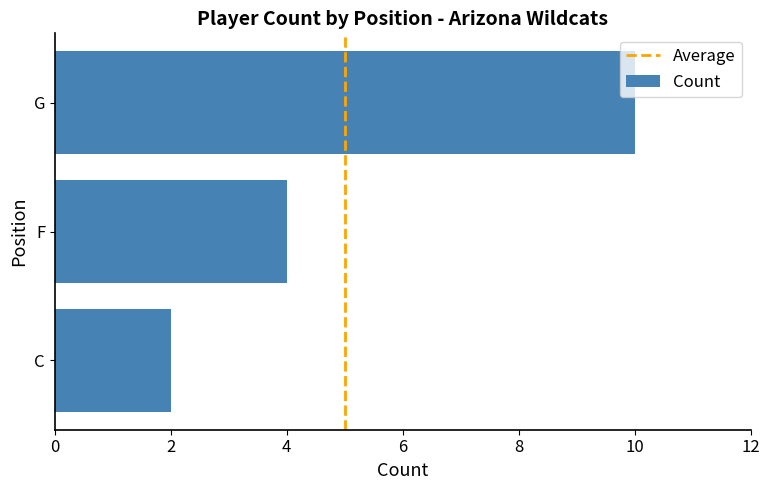

The value at C is 2. True or false?

True